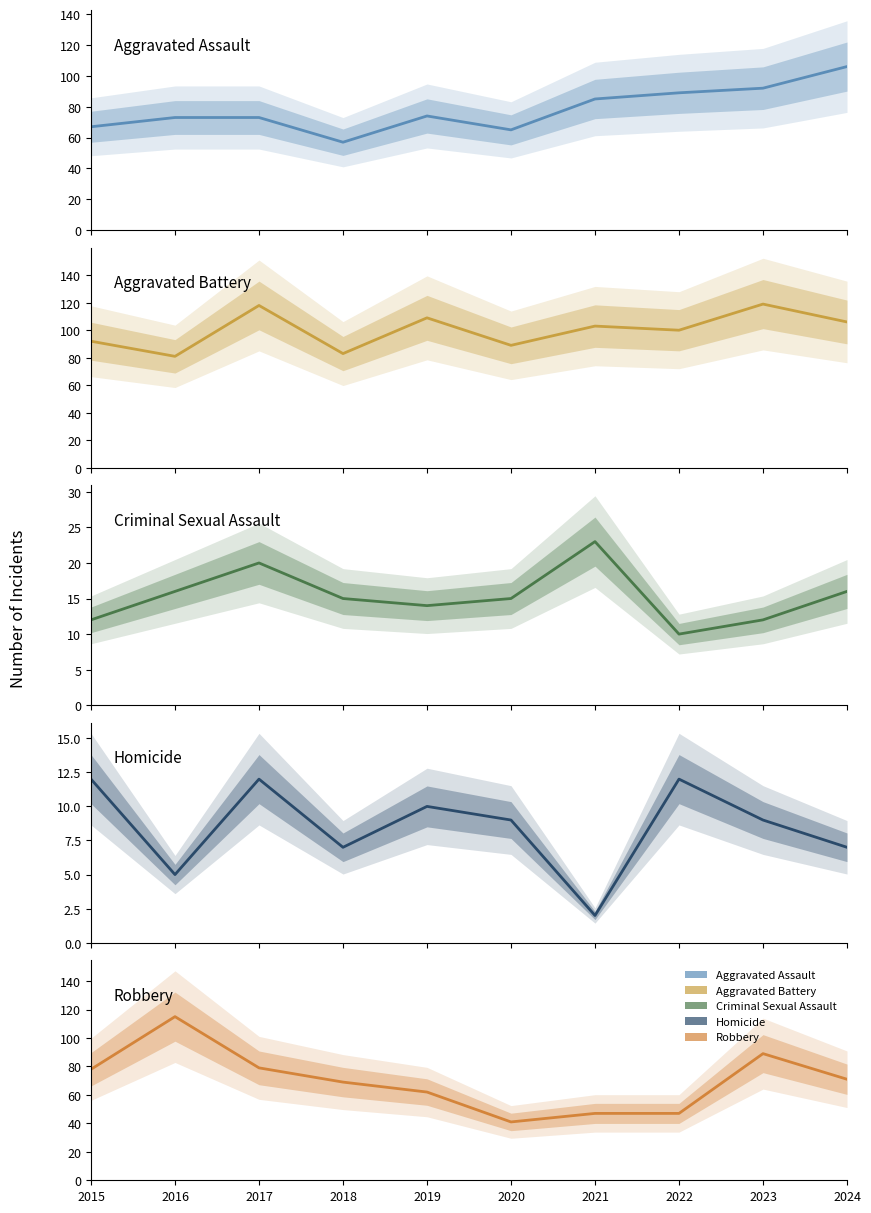

At 2022, list the series in order from smallest to largest.

Criminal Sexual Assault, Homicide, Robbery, Aggravated Assault, Aggravated Battery